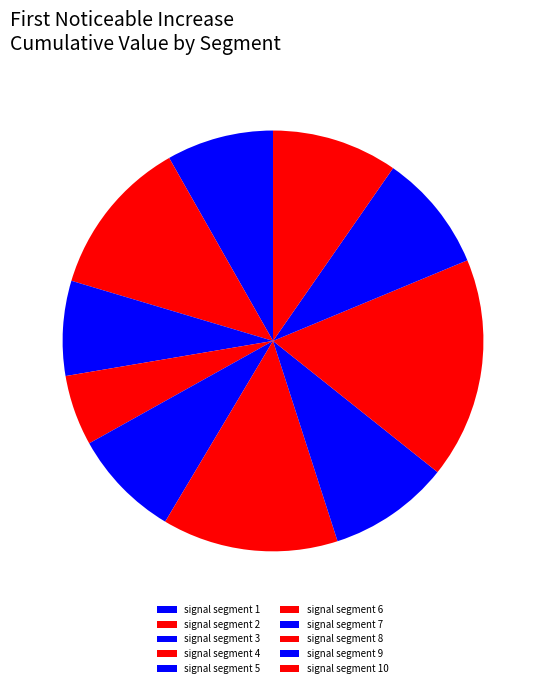

Count the number of slices in the pie.

10